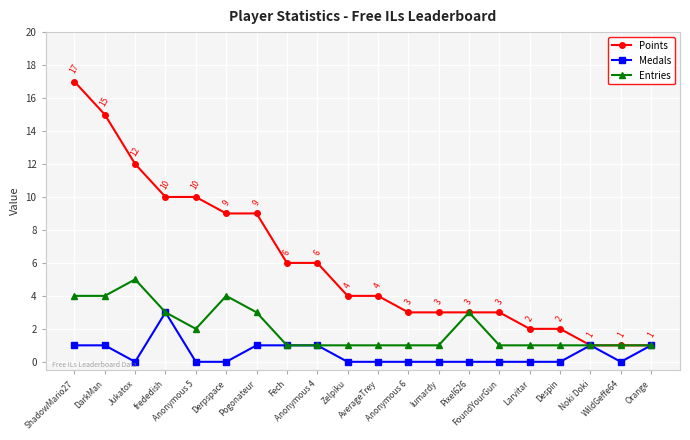

Which series has the largest total across all categories?

Points